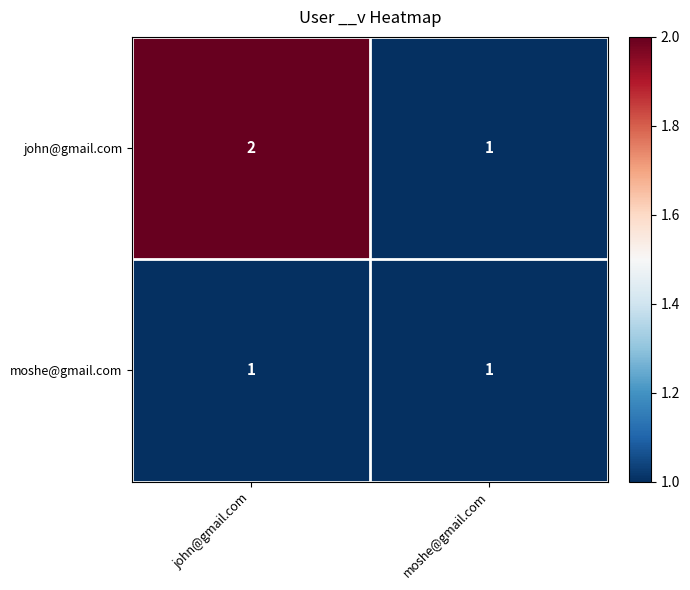

What is the sum of the john@gmail.com values at moshe@gmail.com and john@gmail.com?

3